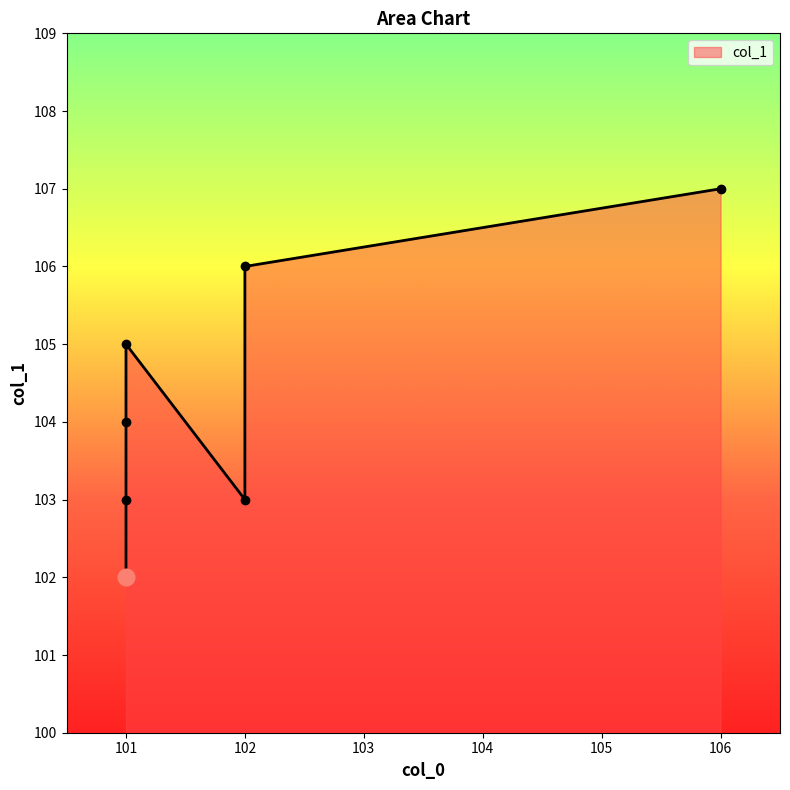

Where is the first local minimum?

102